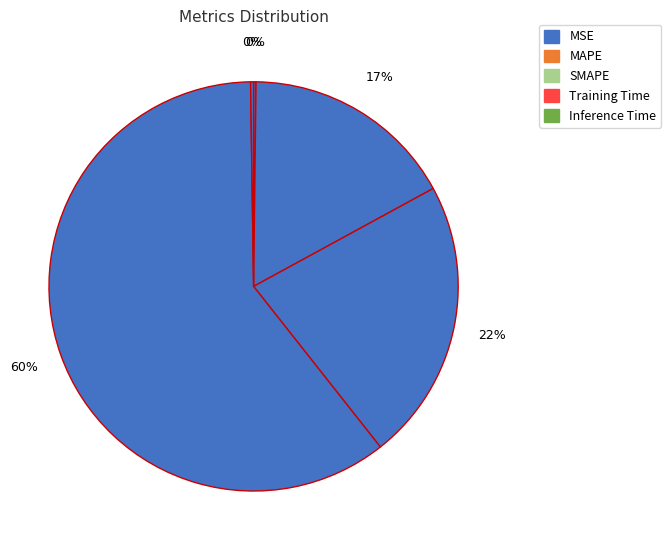

Rank the categories by value from highest to lowest.

Training Time, SMAPE, MAPE, Inference Time, MSE